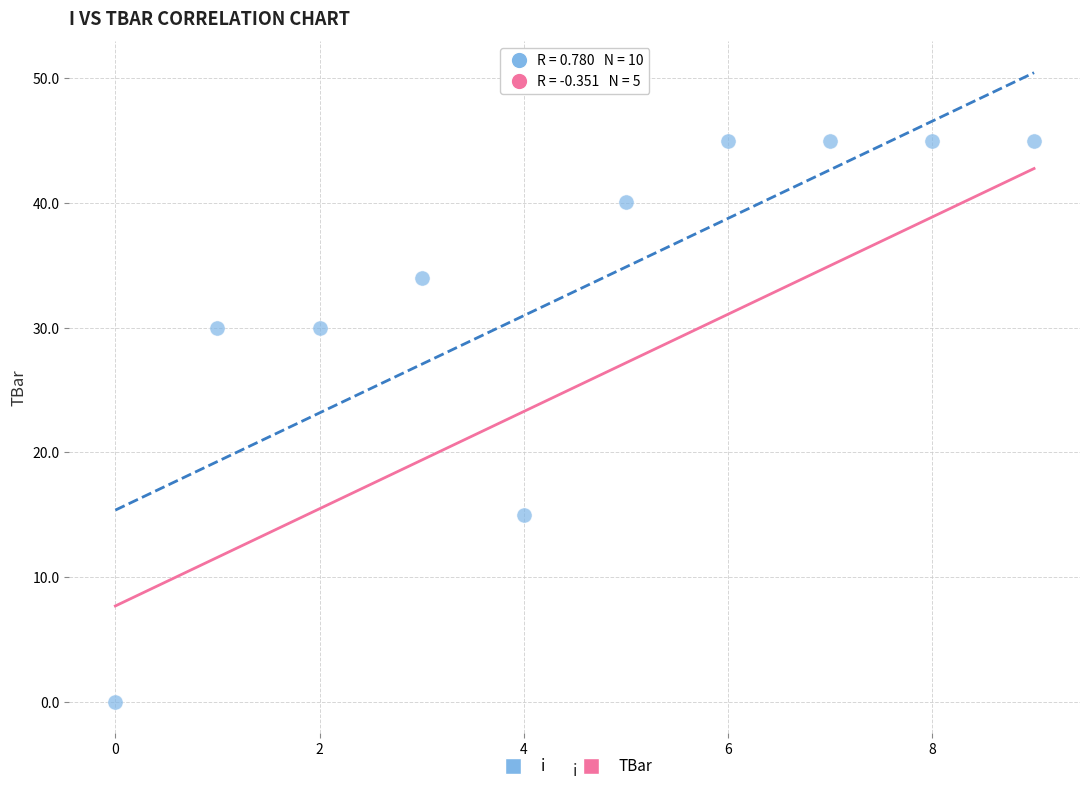

What Y value in the scatter plot is closest to 22?

15.0